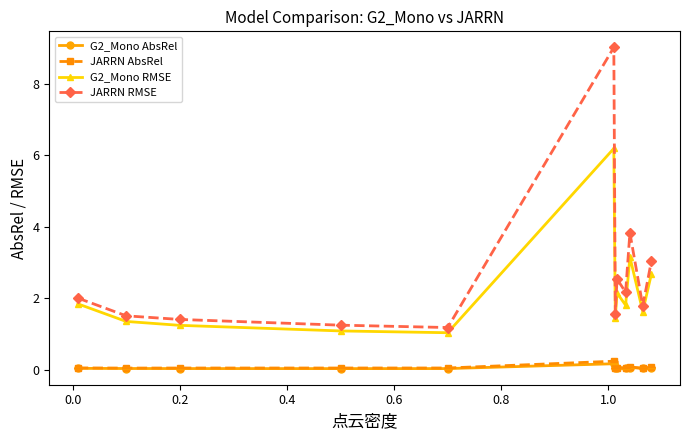

True or false: G2_Mono AbsRel has more than 1 points higher than both neighbors.

True